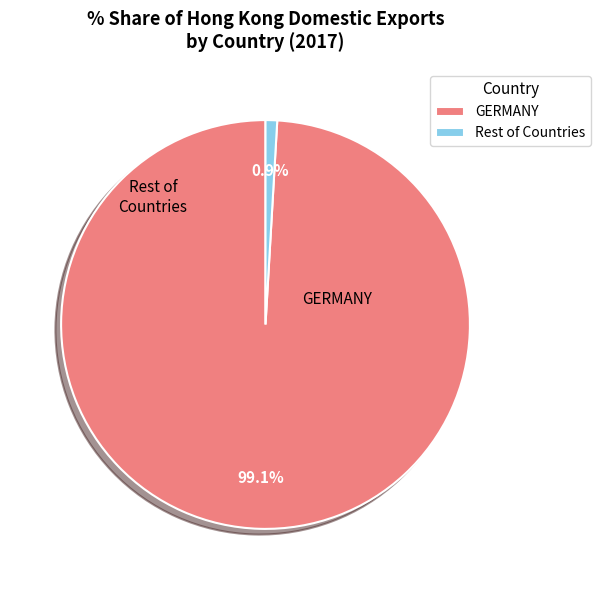

Is the sum of GERMANY and Rest of Countries greater than half?

Yes